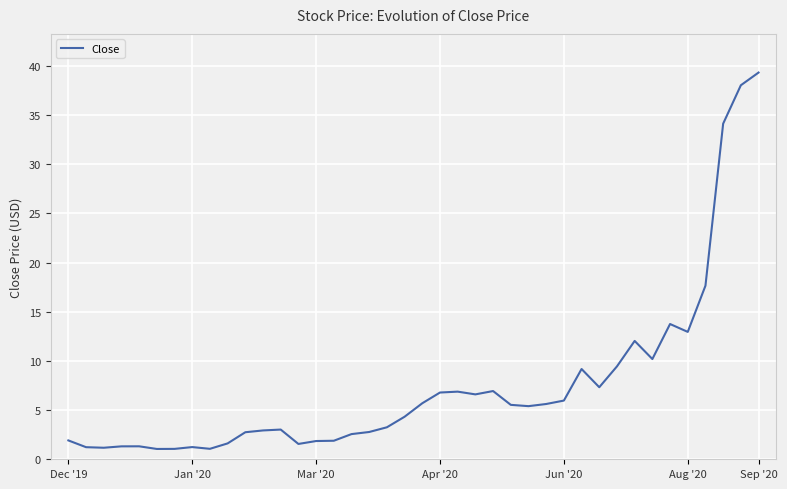

What is the difference between the maximum and minimum values?

38.3